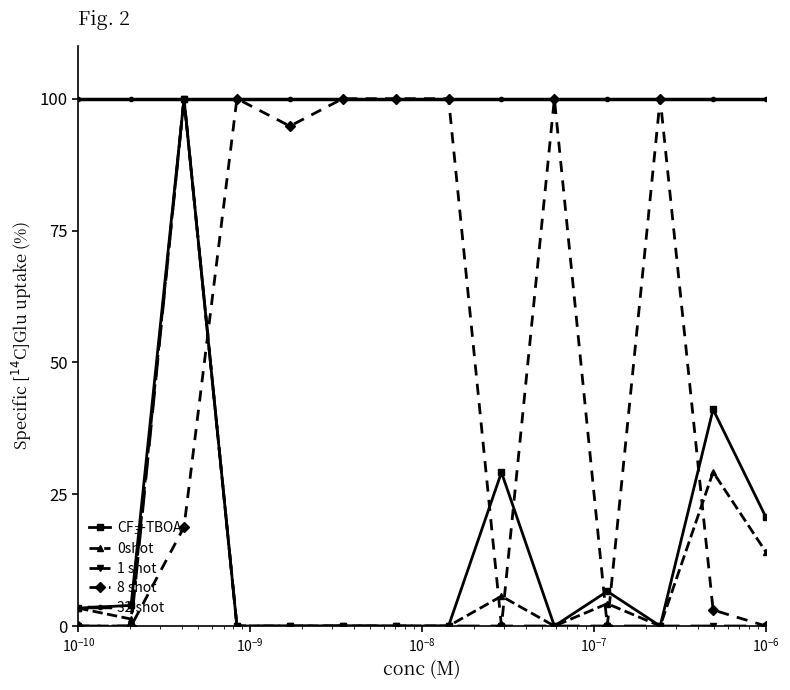

True or false: 0shot has more than 2 interior local peaks.

True